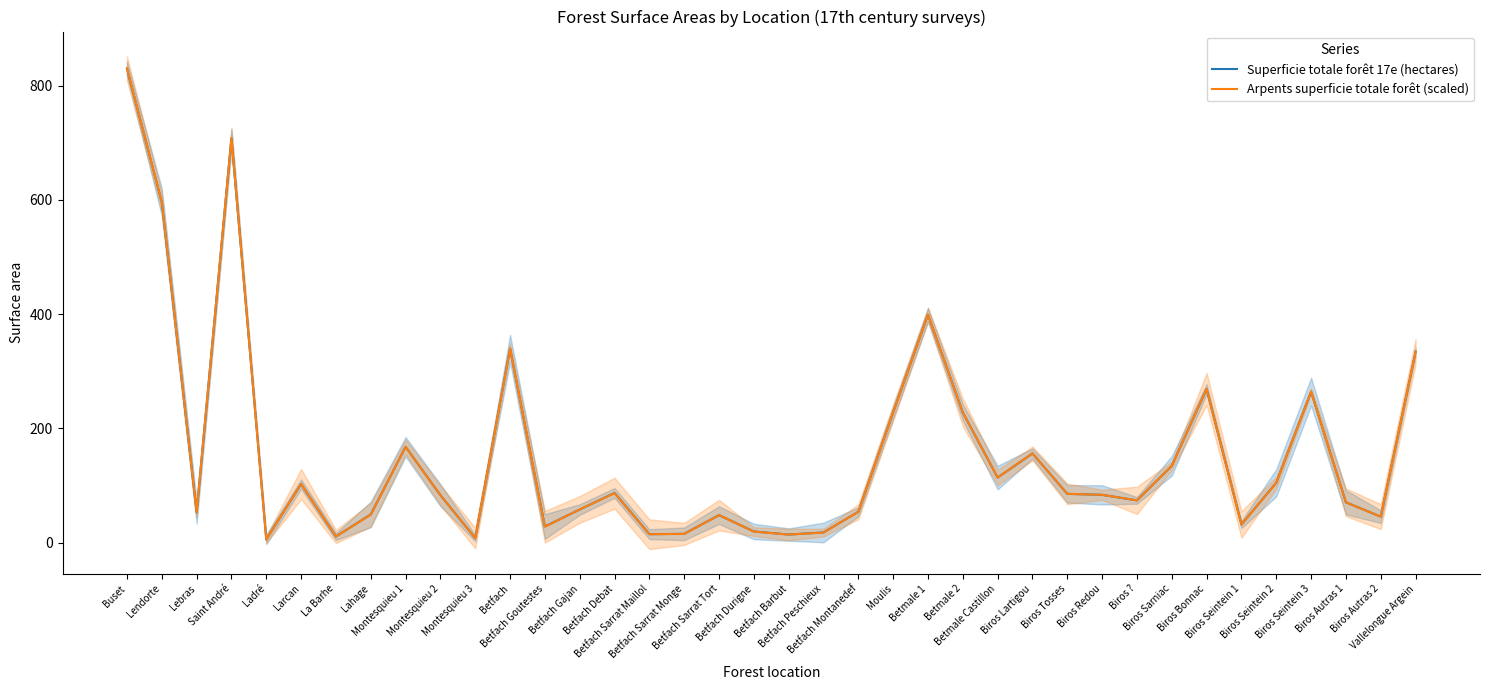

Is this an area chart (filled region under the line)?

No